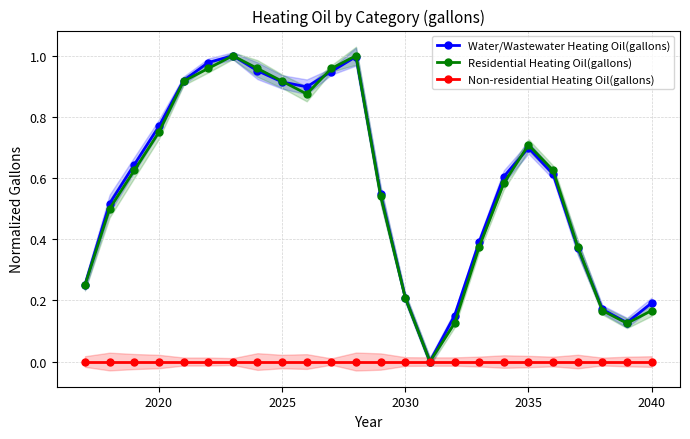

How many interior local peaks does the Water/Wastewater Heating Oil(gallons) series have?

3